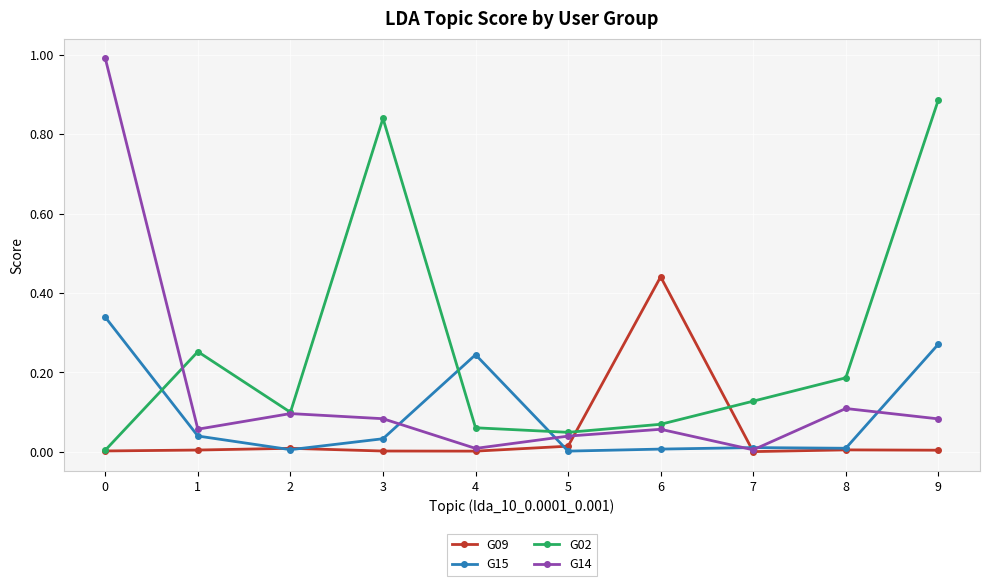

True or false: G15 and G09 cross at least once.

True